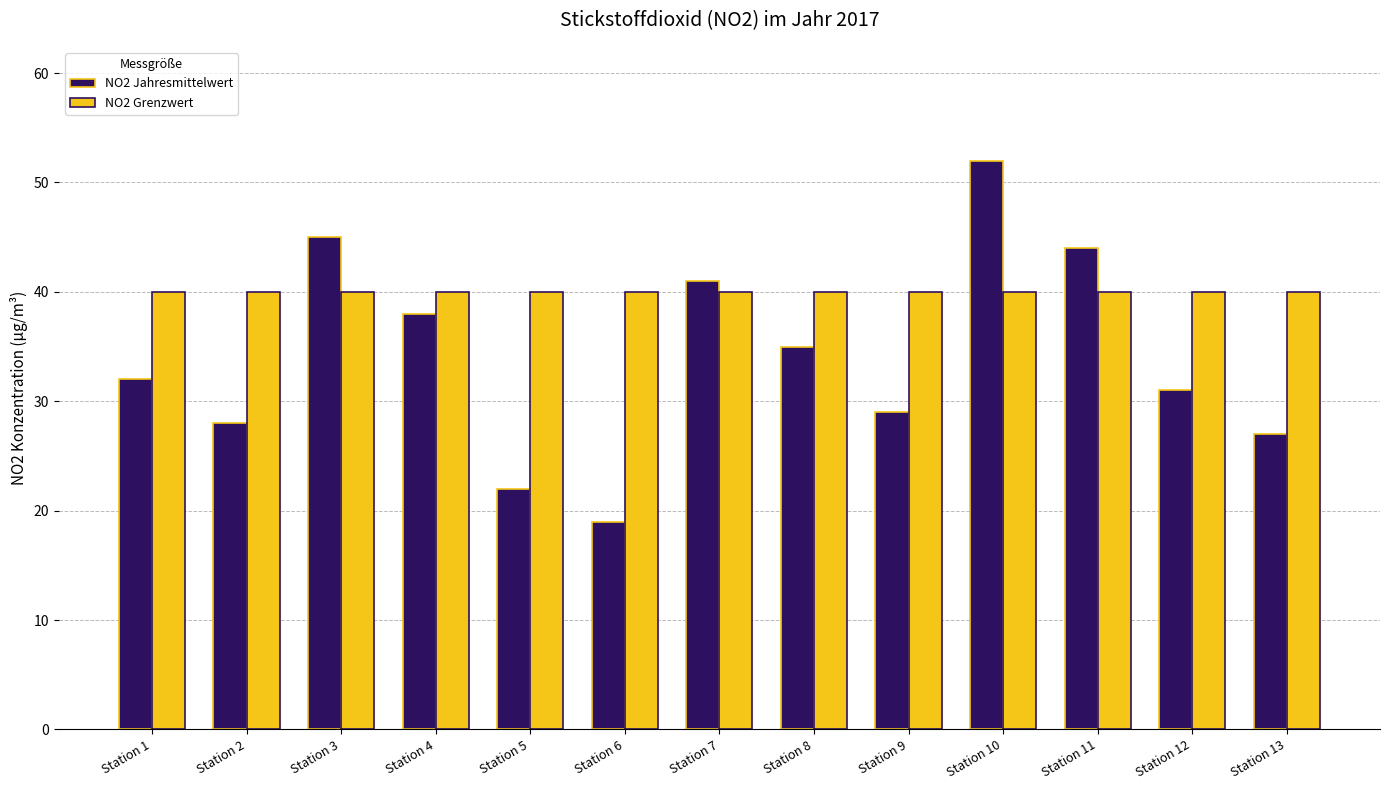

At Station 12, list the series in order from smallest to largest.

NO2 Jahresmittelwert, NO2 Grenzwert